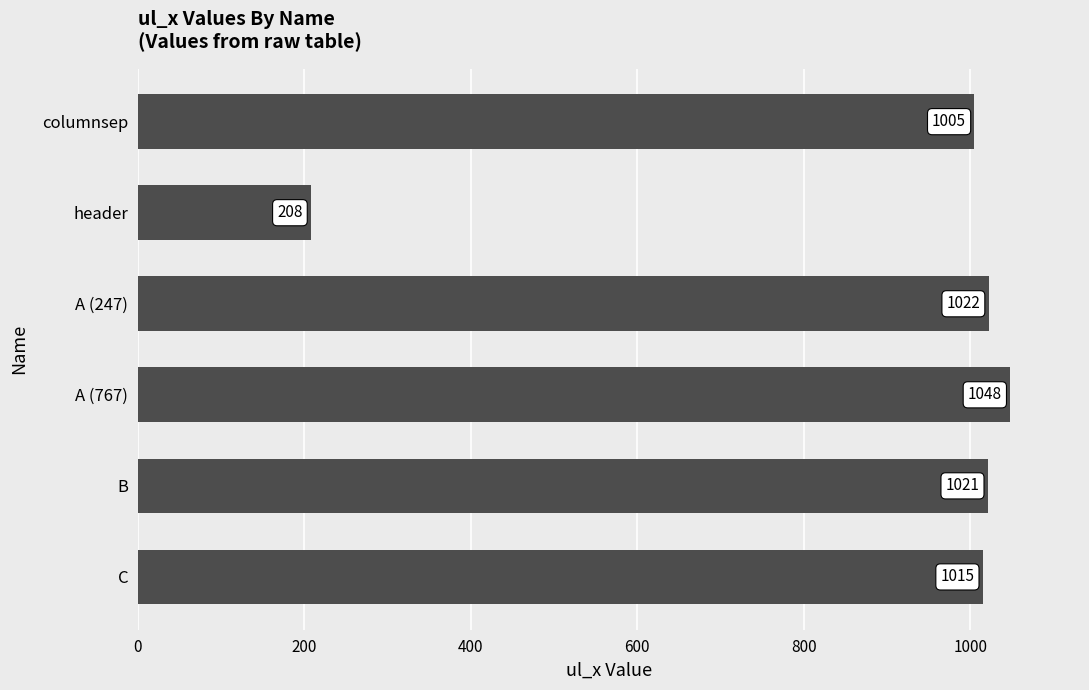

What is the difference between the maximum and minimum values?

840